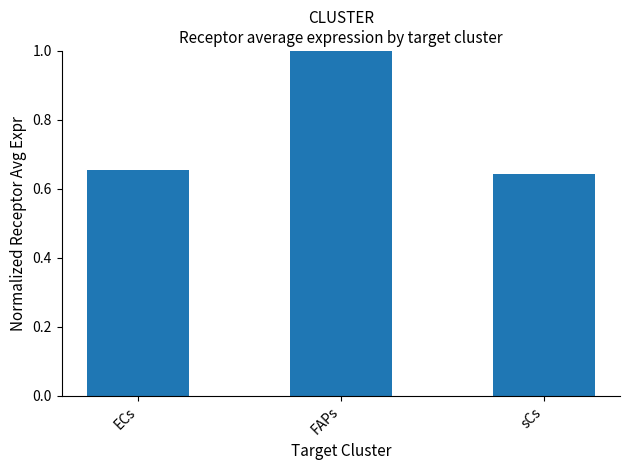

The chart shows a value of 0.2 at sCs. True or false?

False